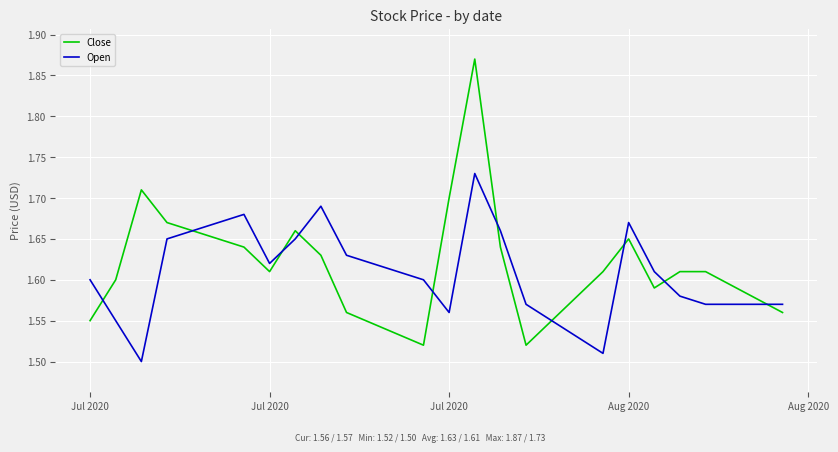

Rank the series by their maximum value, from lowest to highest.

Open, Close